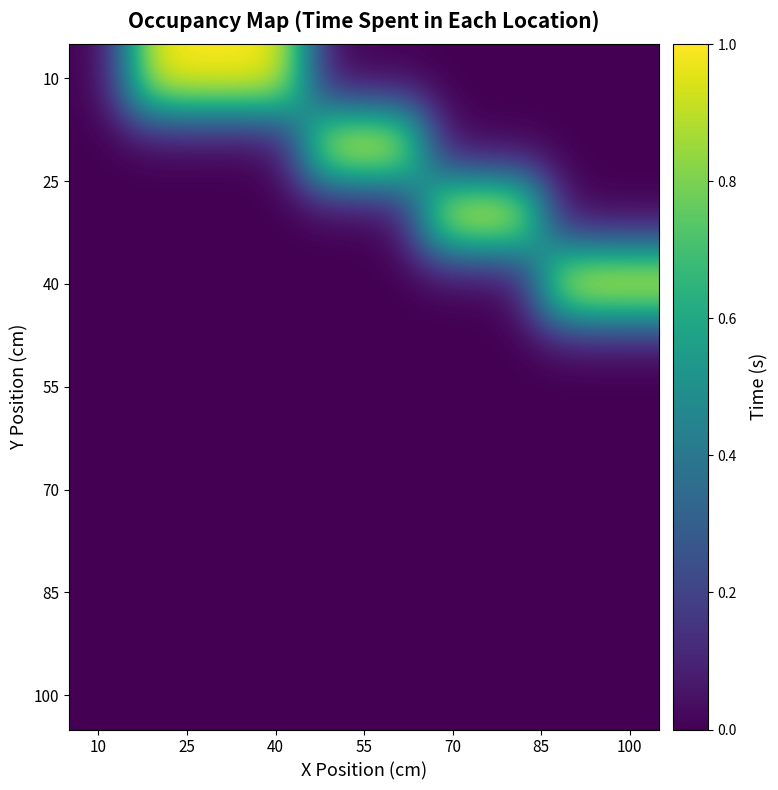

At how many categories does at least one series exceed 0?

9